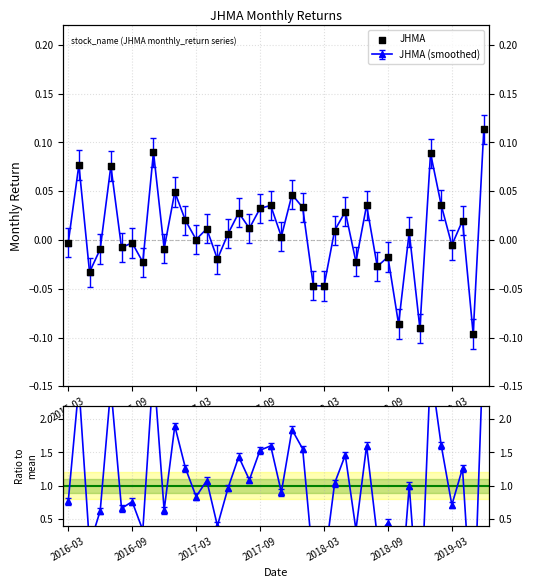

Which series contains the lowest Y value?

Ratio to mean